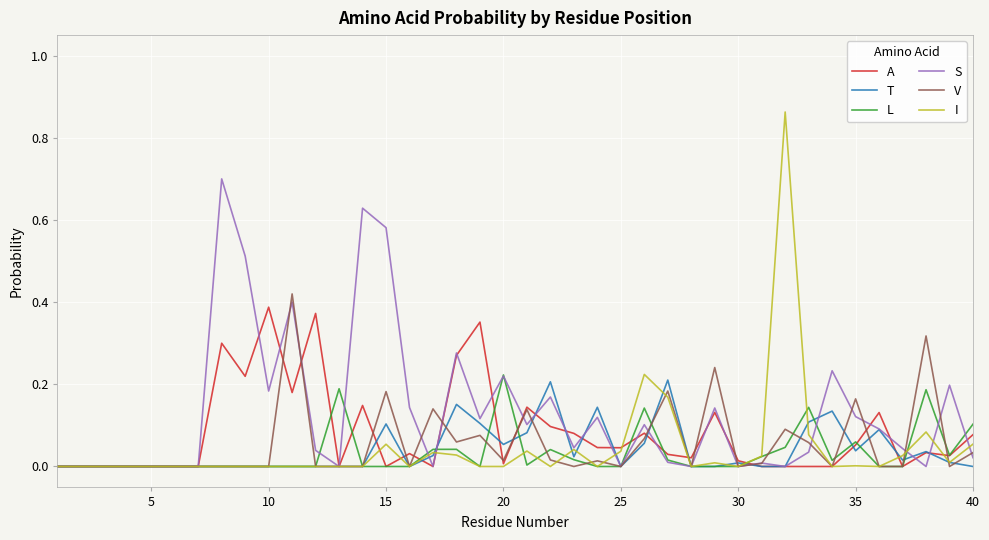

Which series has the largest range (max minus min)?

I